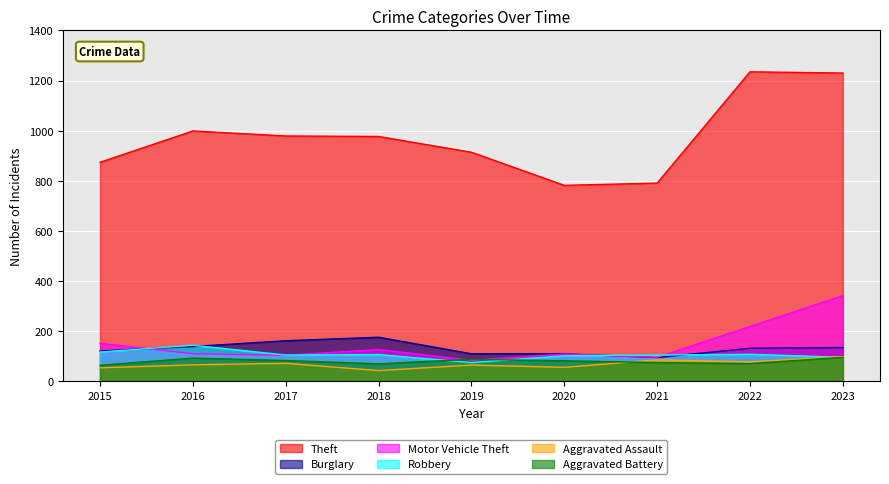

How many intersections are there between Motor Vehicle Theft and Burglary?

2